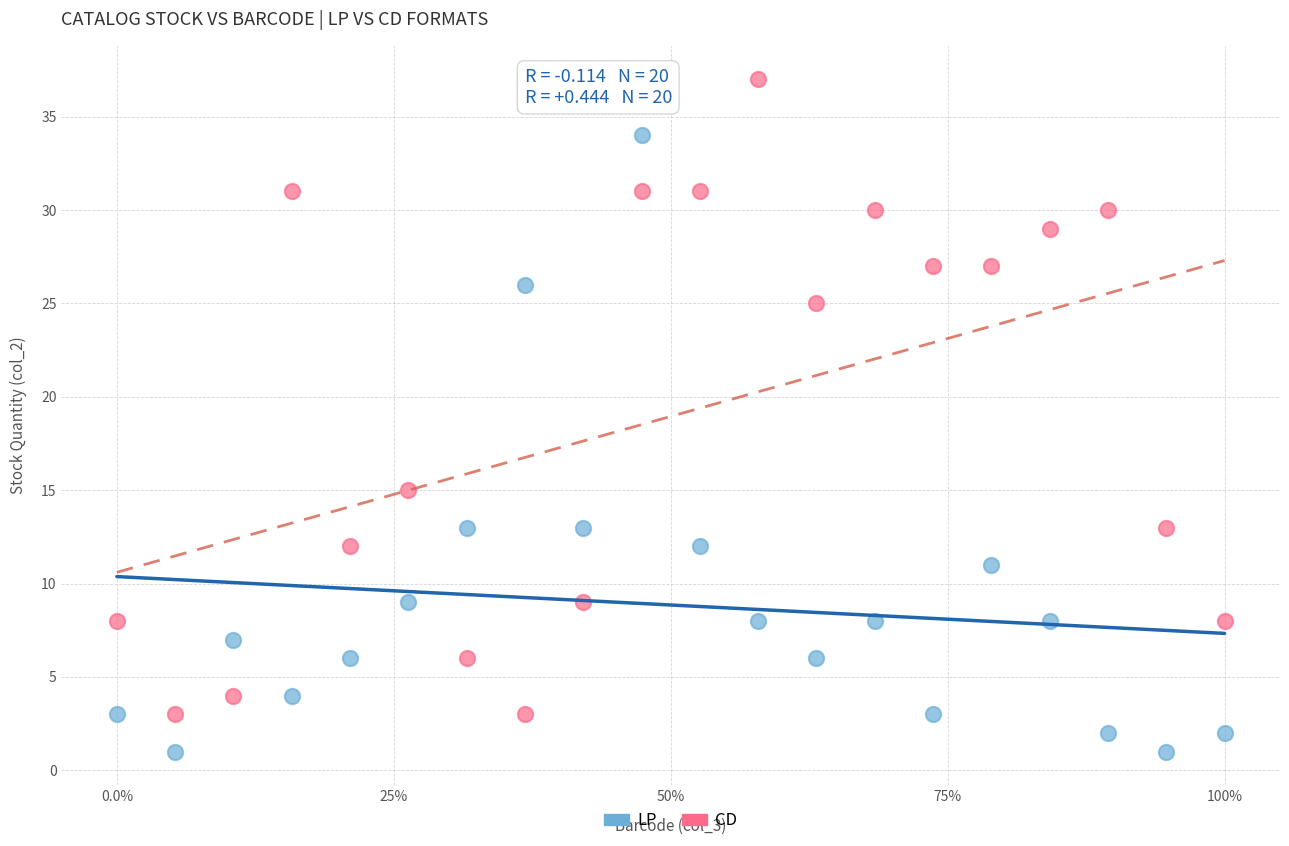

Across all series, what Y value is closest to 19?

15